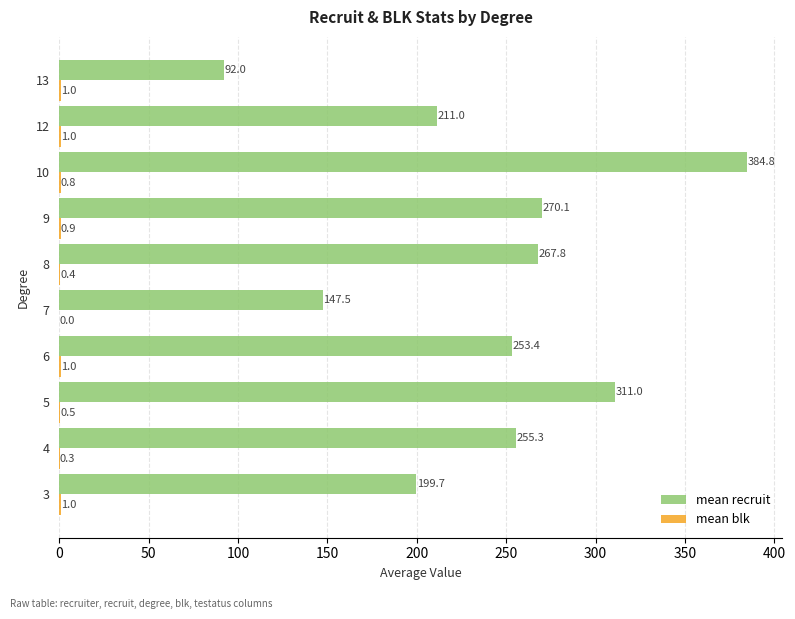

Between 4 and 6, which series saw the biggest shift?

mean recruit